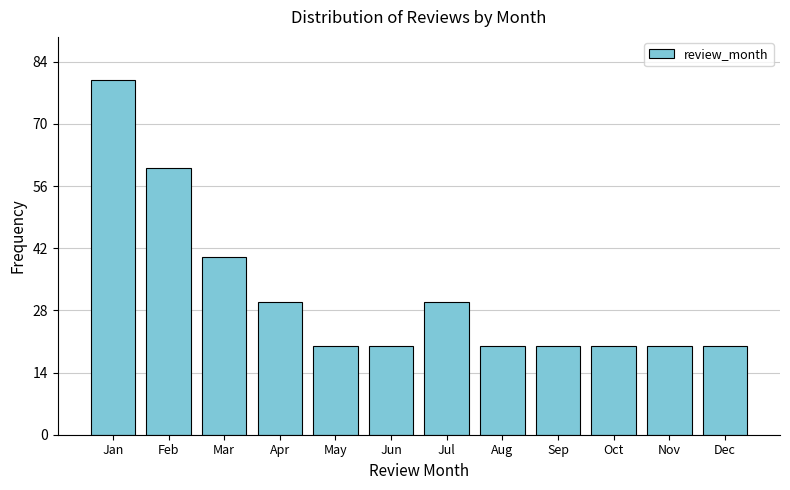

Reading left to right, list all the values displayed in this chart.

80	60	40	30	20	20	30	20	20	20	20	20